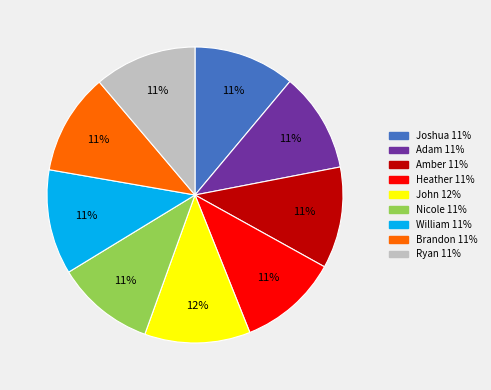

What percentage is the Brandon slice, to the nearest percent?

11%